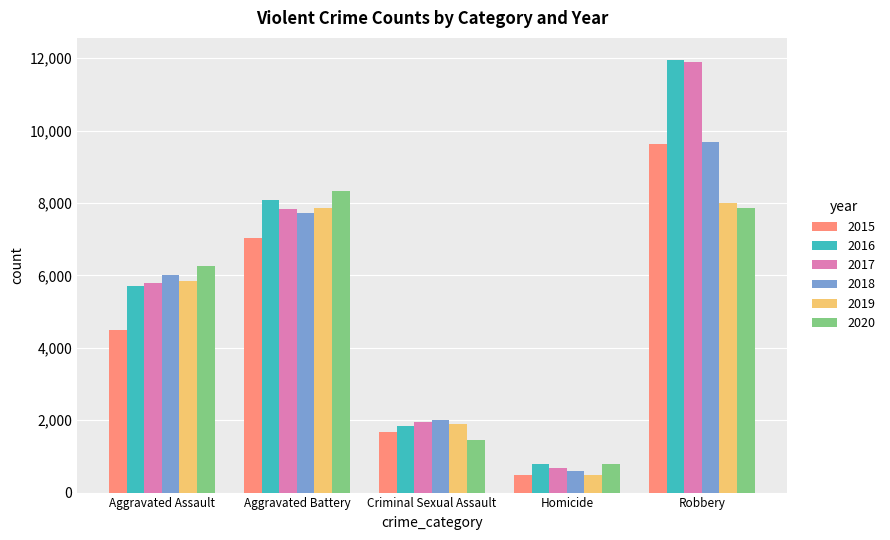

What is the value of the 2019 bar at the 5th from the left?

7994